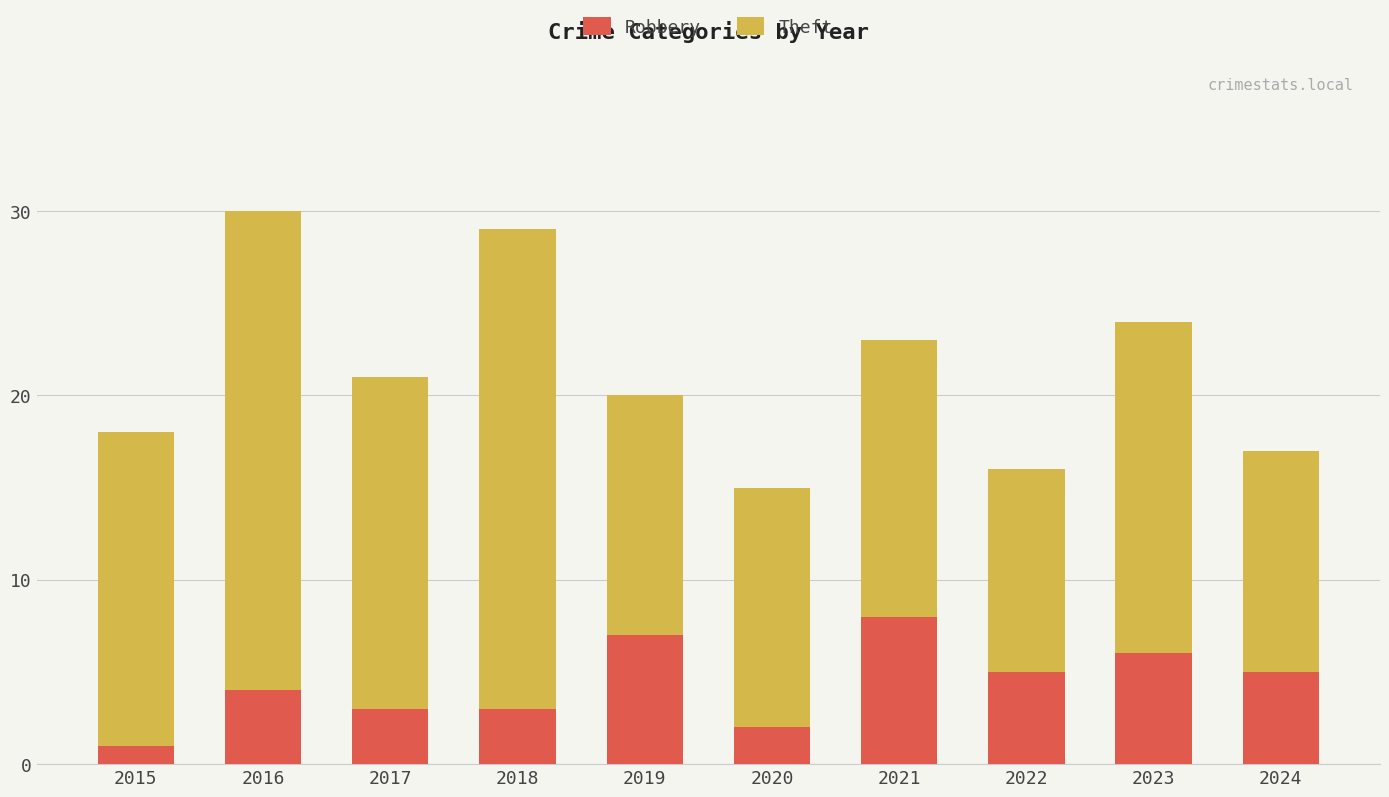

How many values in the Robbery series are below 5?

5